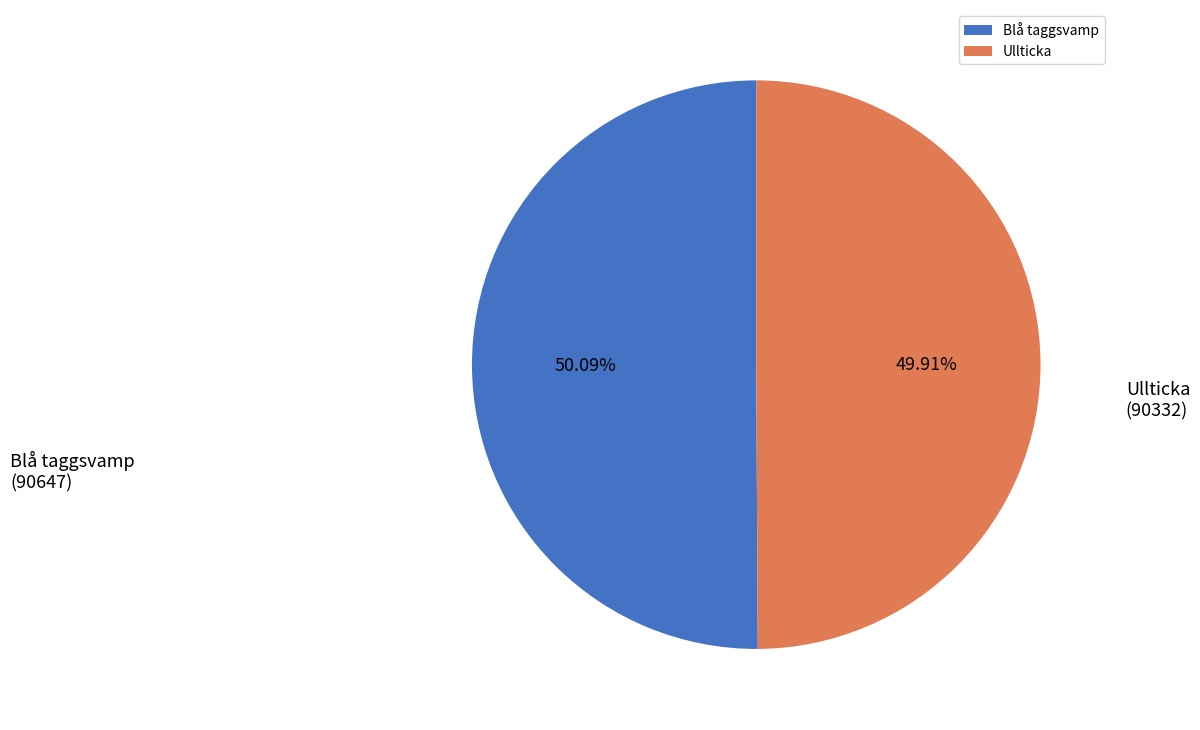

Is the sum of Ullticka and Blå taggsvamp greater than half?

Yes